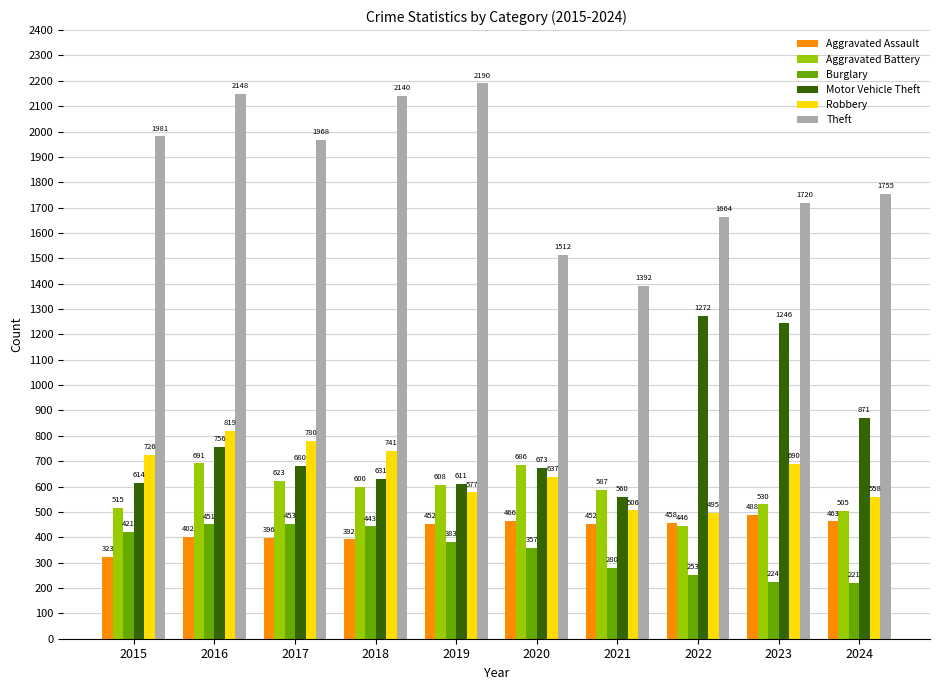

What are all the series names shown in the legend?

Aggravated Assault, Aggravated Battery, Burglary, Motor Vehicle Theft, Robbery, Theft